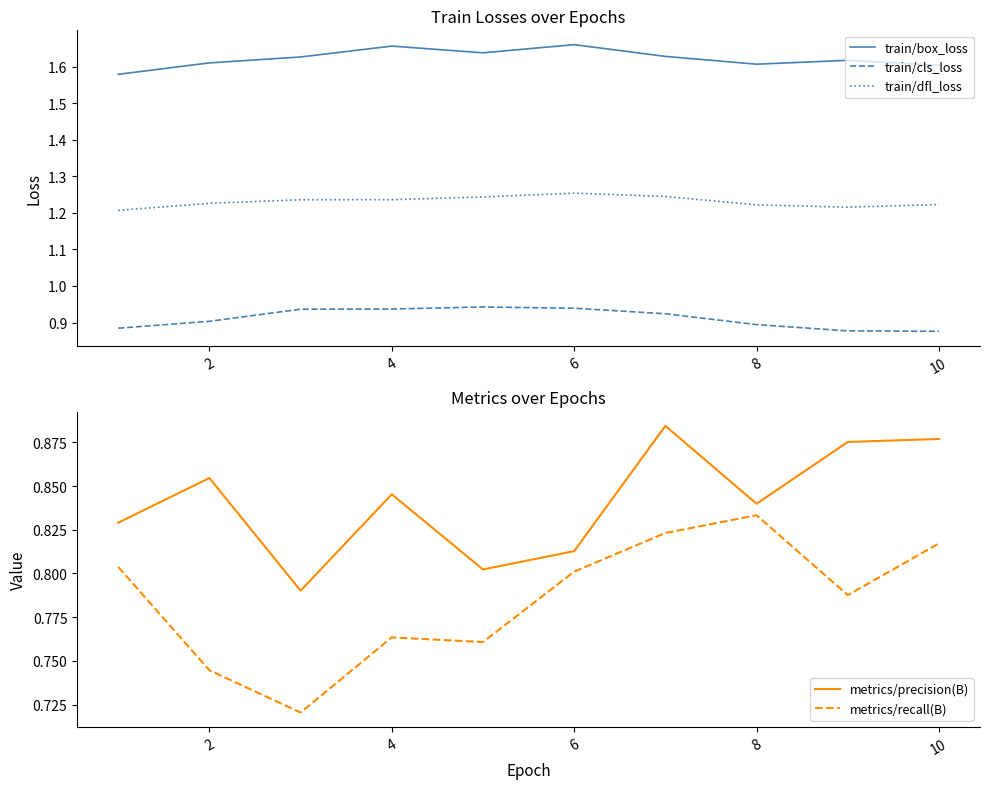

How many lines are shown in the chart?

5